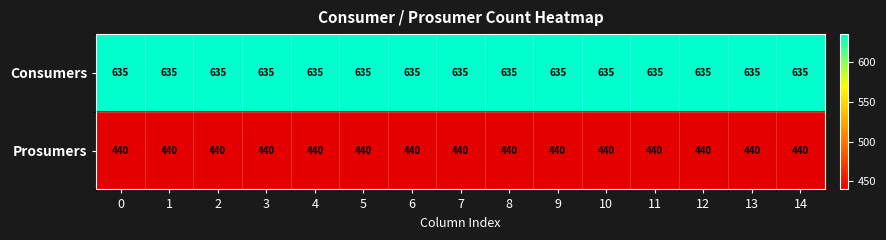

What is the total value across all series at 4?

1075